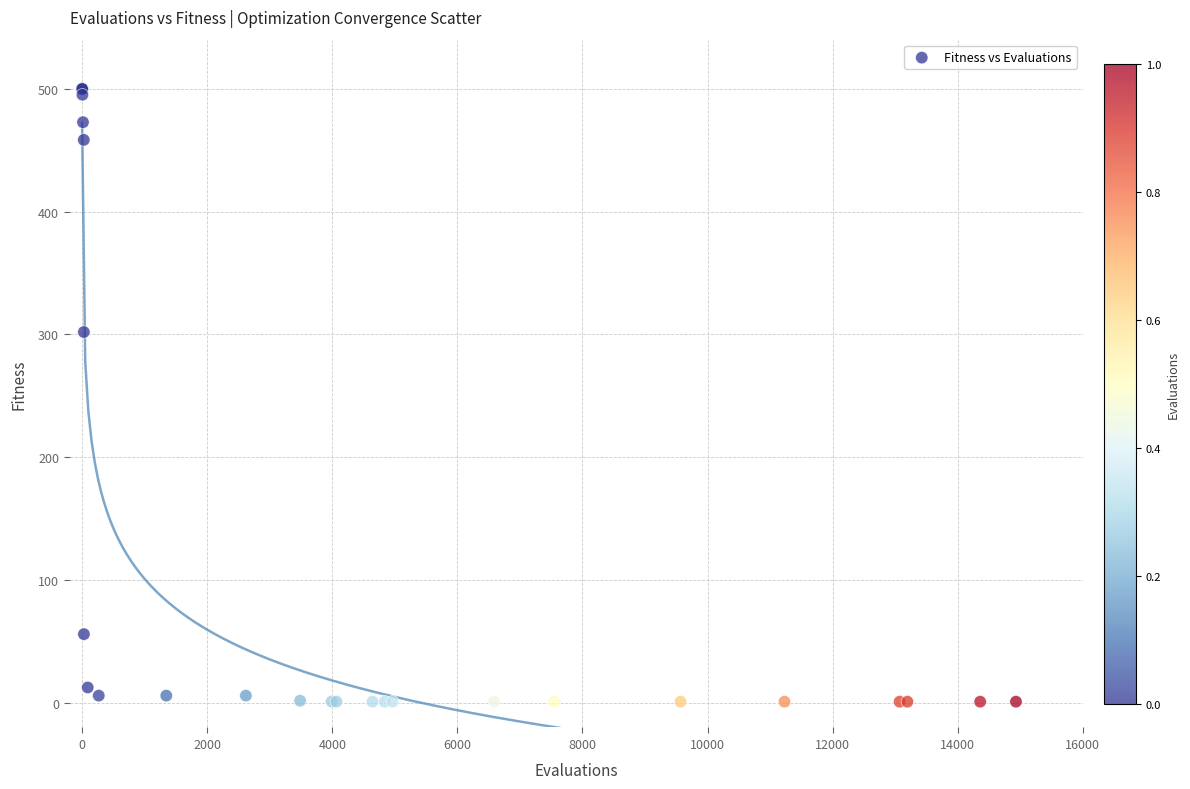

What Y value in the scatter plot is closest to 250?

302.0